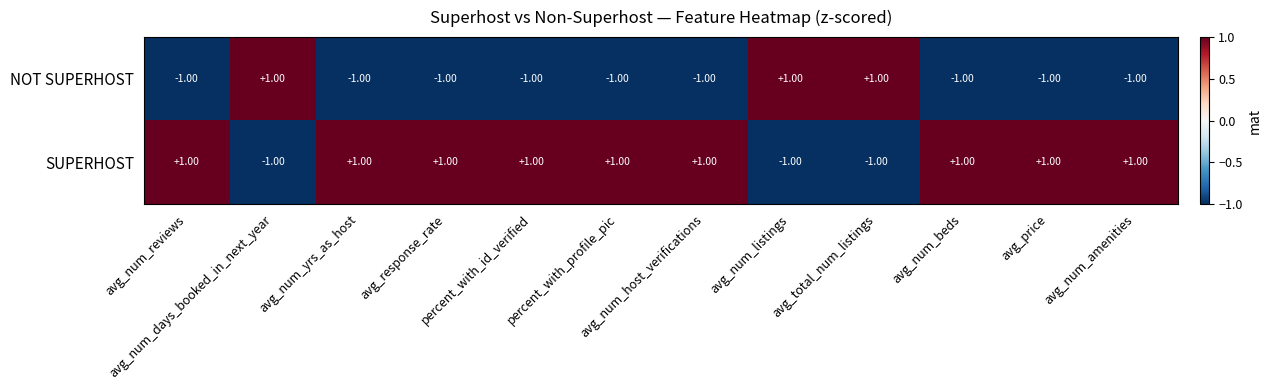

What is the sum of all NOT SUPERHOST values?

-6